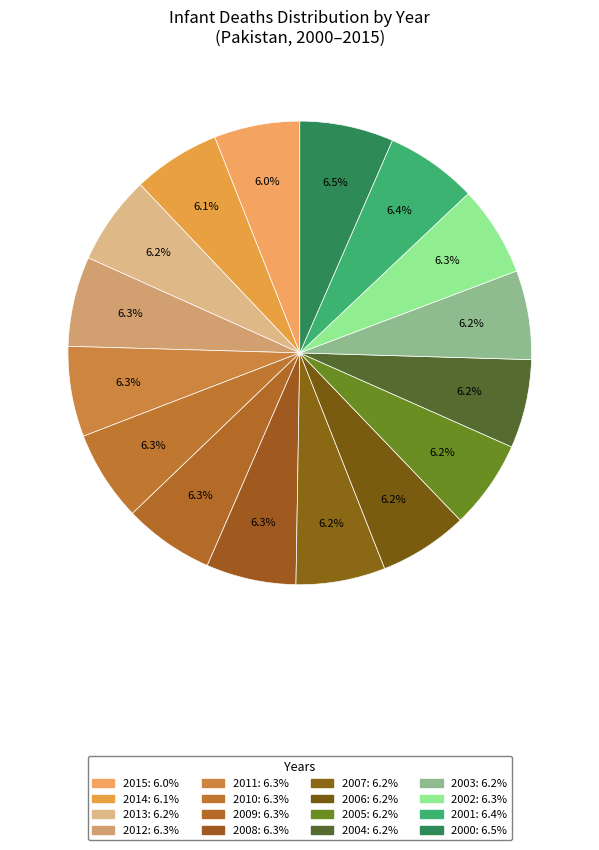

Combined, what portion of the pie is 2007 and 2000?

12.8%